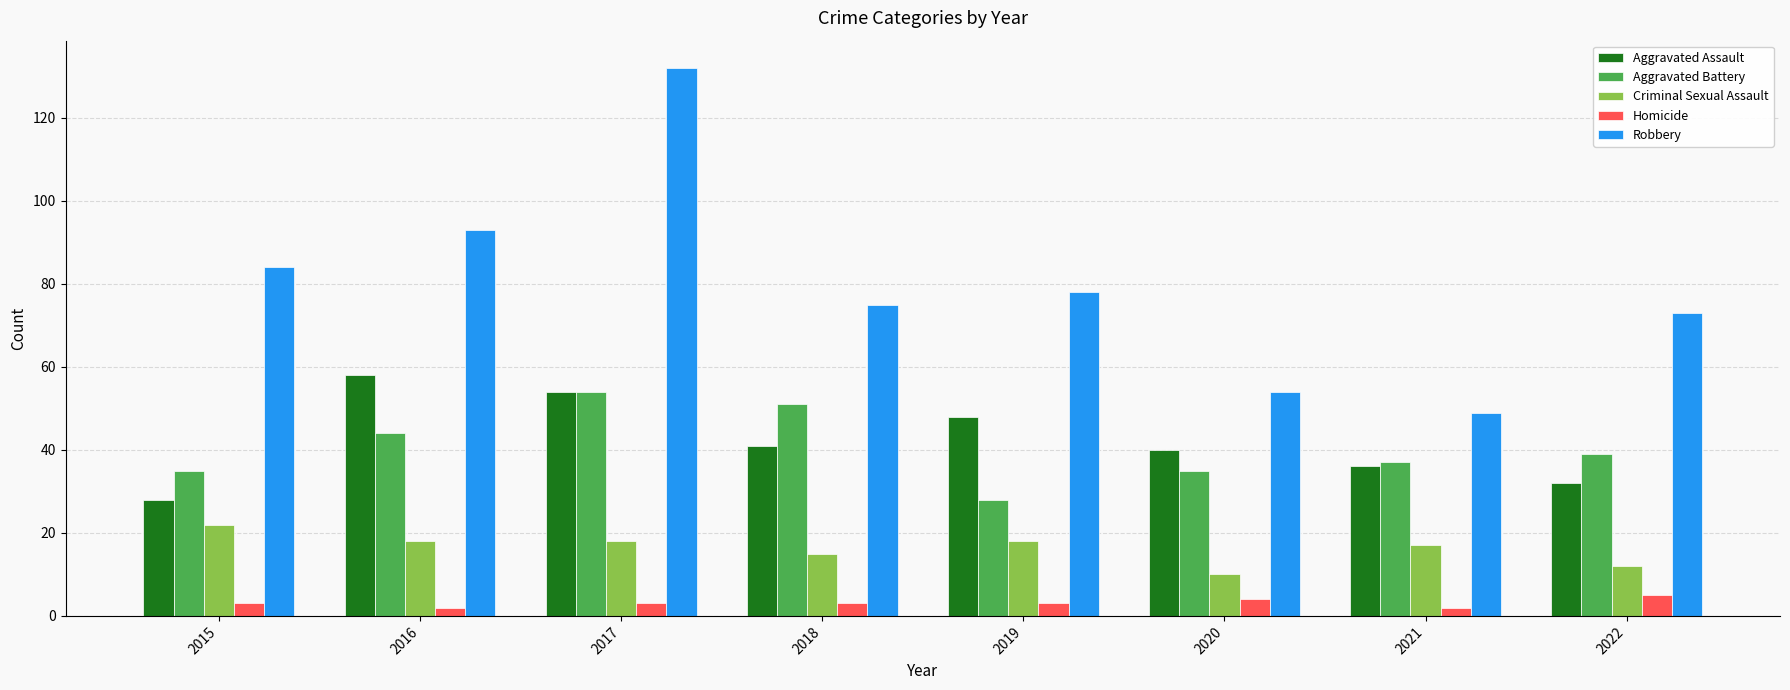

What is the sum of the Criminal Sexual Assault values at 2020 and 2017?

28